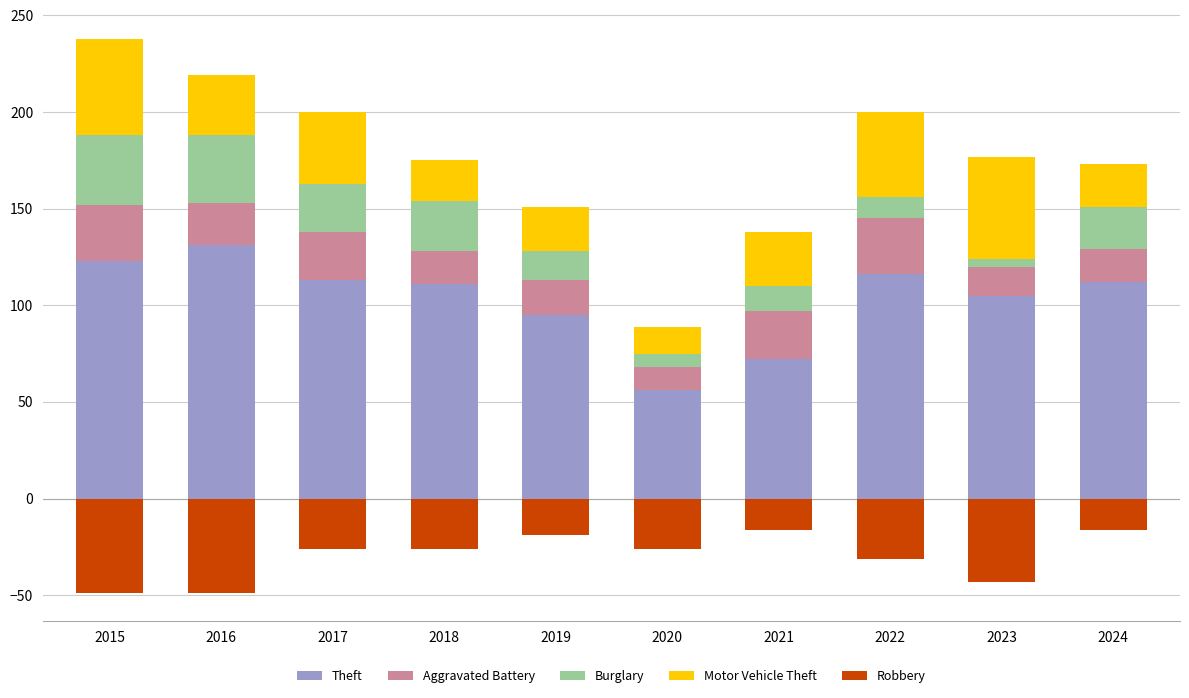

What is the difference between the maximum and second lowest values in the Theft series?

59